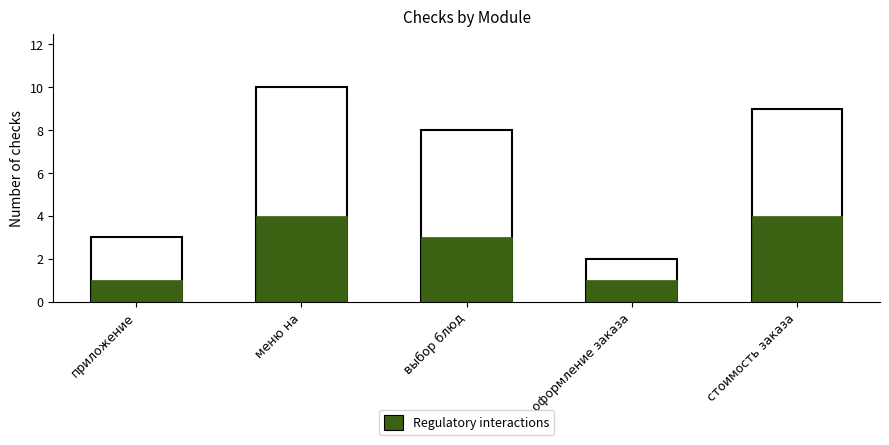

Count the number of data series in this chart.

2